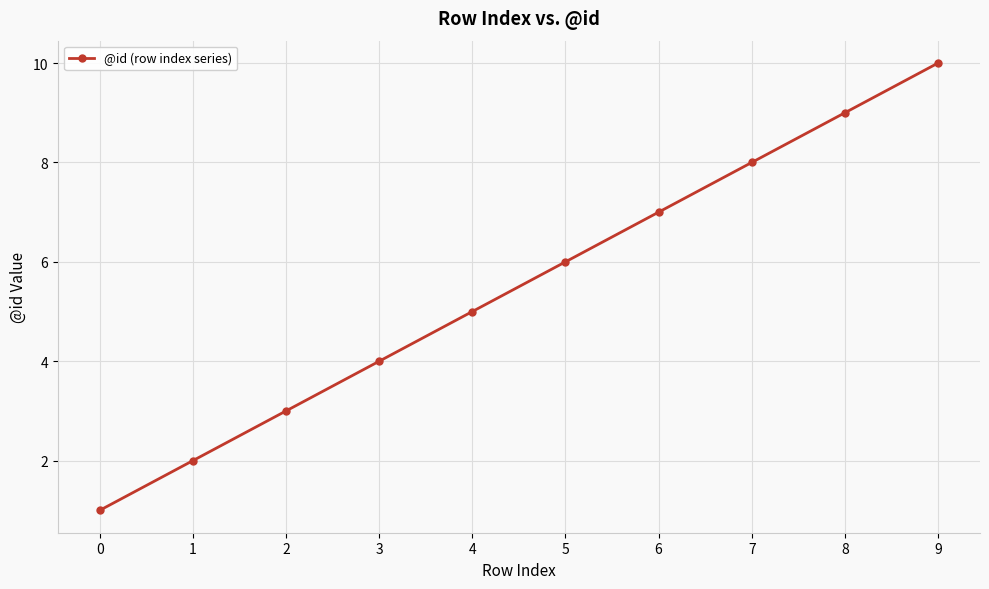

Count the number of categories in the chart.

10